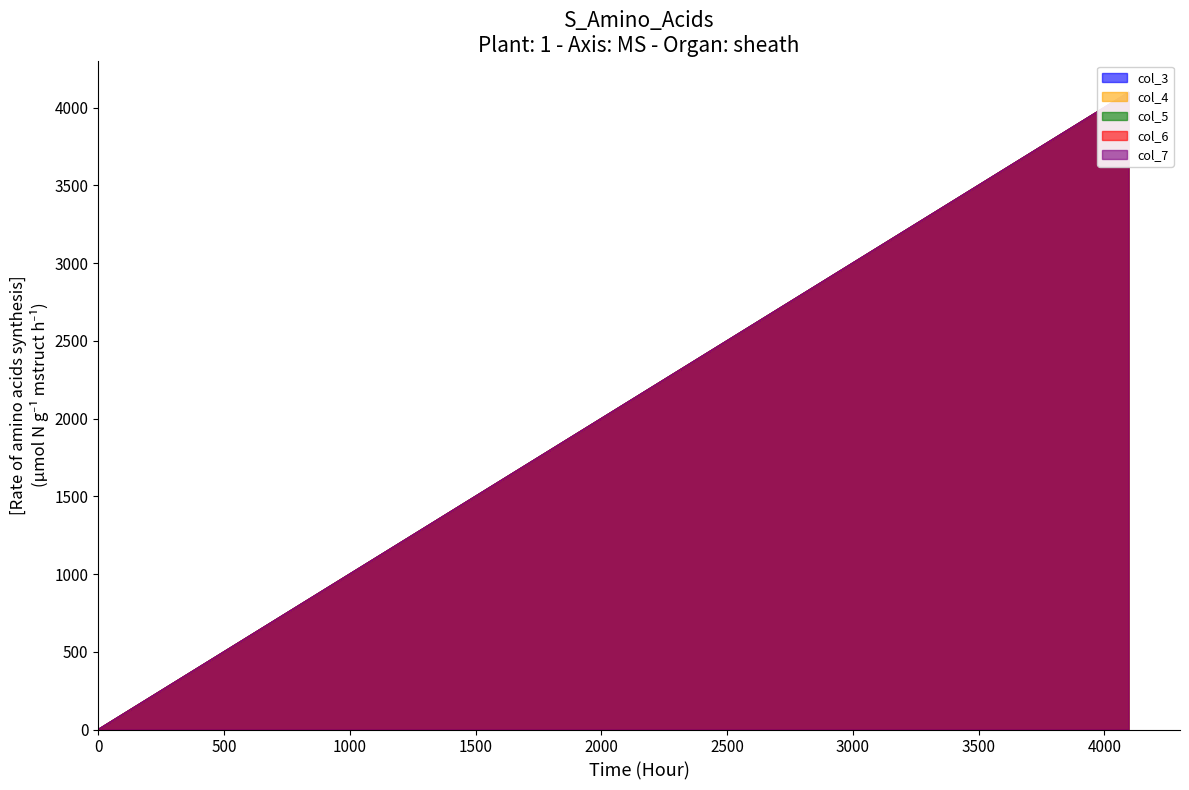

True or false: col_5 and col_6 intersect in this chart.

False